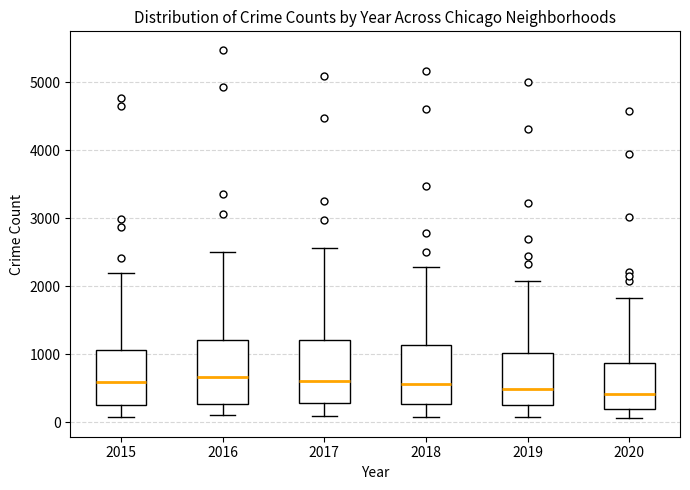

Reading left to right, transcribe this box plot: for each box, give where its median line is, the range the box spans, and where its two whiskers end, as read against the y-axis. The values are not printed on the chart, so give them approximately, as read against the axis.

2015: median 600, box 300 to 1100, whiskers 100 to 2200
2016: median 700, box 300 to 1200, whiskers 100 to 2500
2017: median 600, box 300 to 1200, whiskers 100 to 2600
2018: median 600, box 300 to 1100, whiskers 100 to 2300
2019: median 500, box 300 to 1000, whiskers 100 to 2100
2020: median 400, box 200 to 900, whiskers 100 to 1800